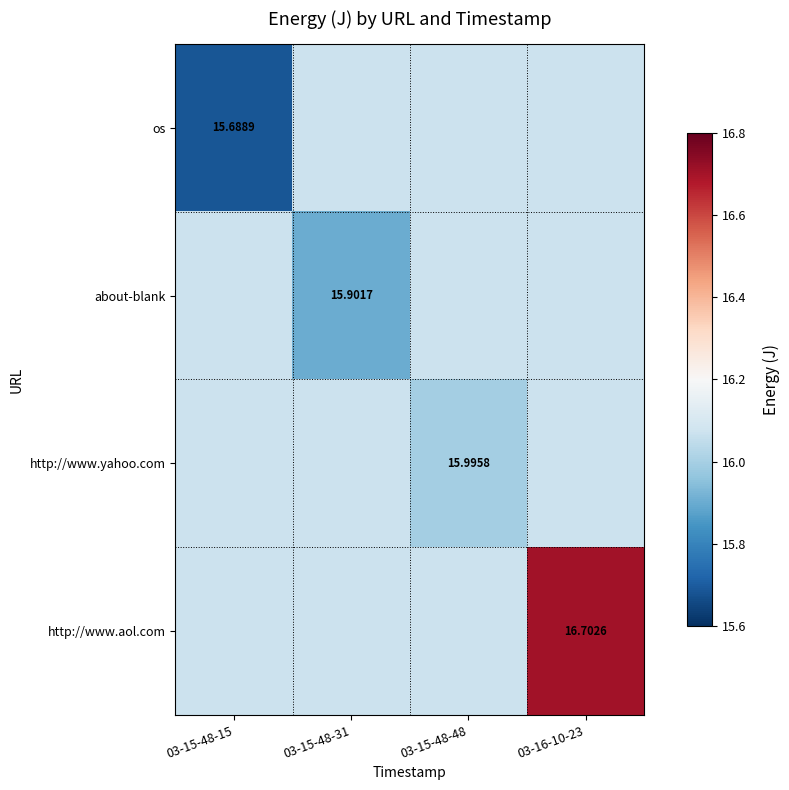

Is the value of http://www.aol.com at 03-16-10-23 greater than the value of os at 03-15-48-15?

Yes